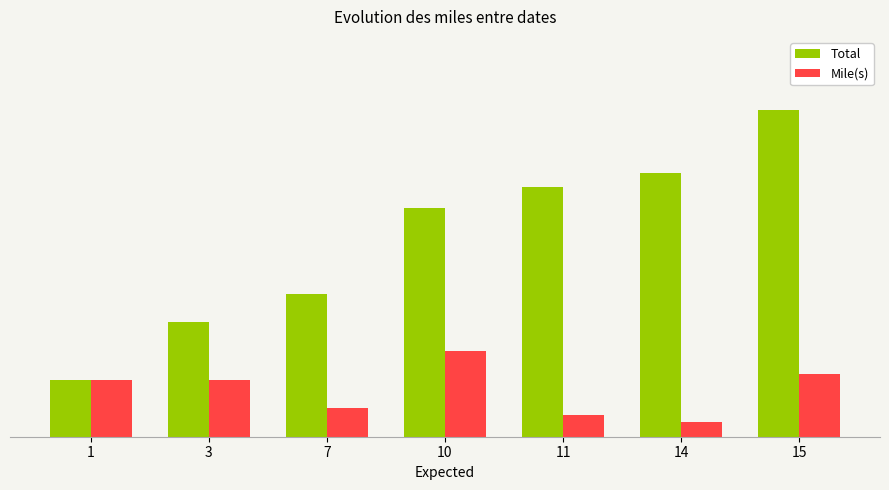

What is the difference between the second highest and second lowest values in the Mile(s) series?

2.9